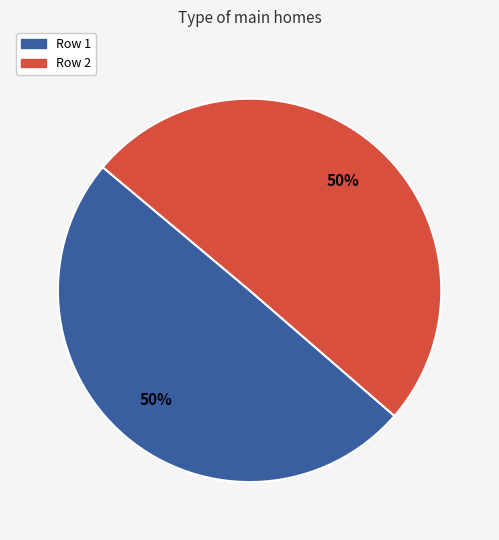

Count the number of slices in the pie.

2